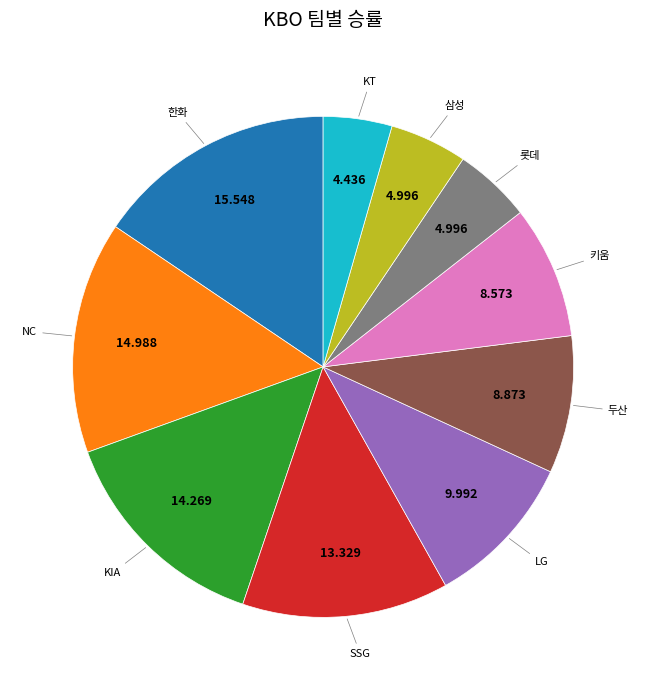

Is there a majority slice in this chart?

No